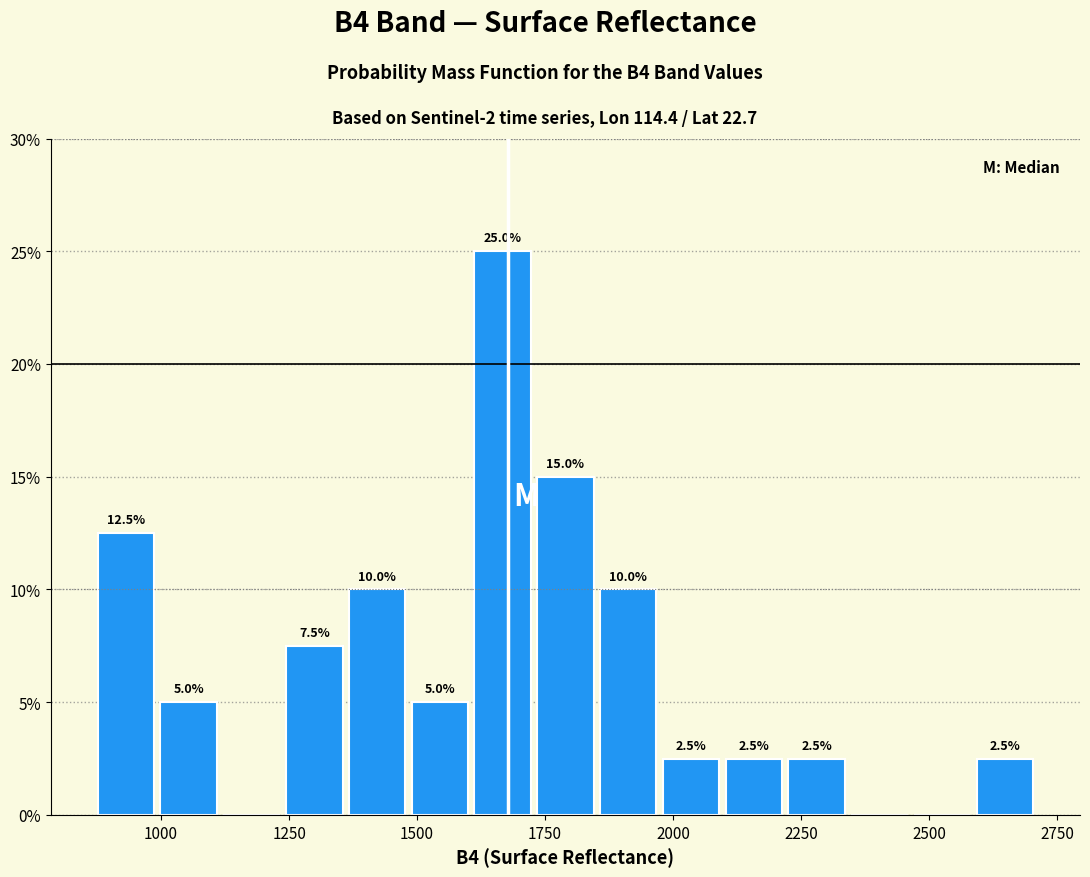

Around what value on the x-axis is the tallest bar? Give the approximate position of its centre, as read against the axis.

1650